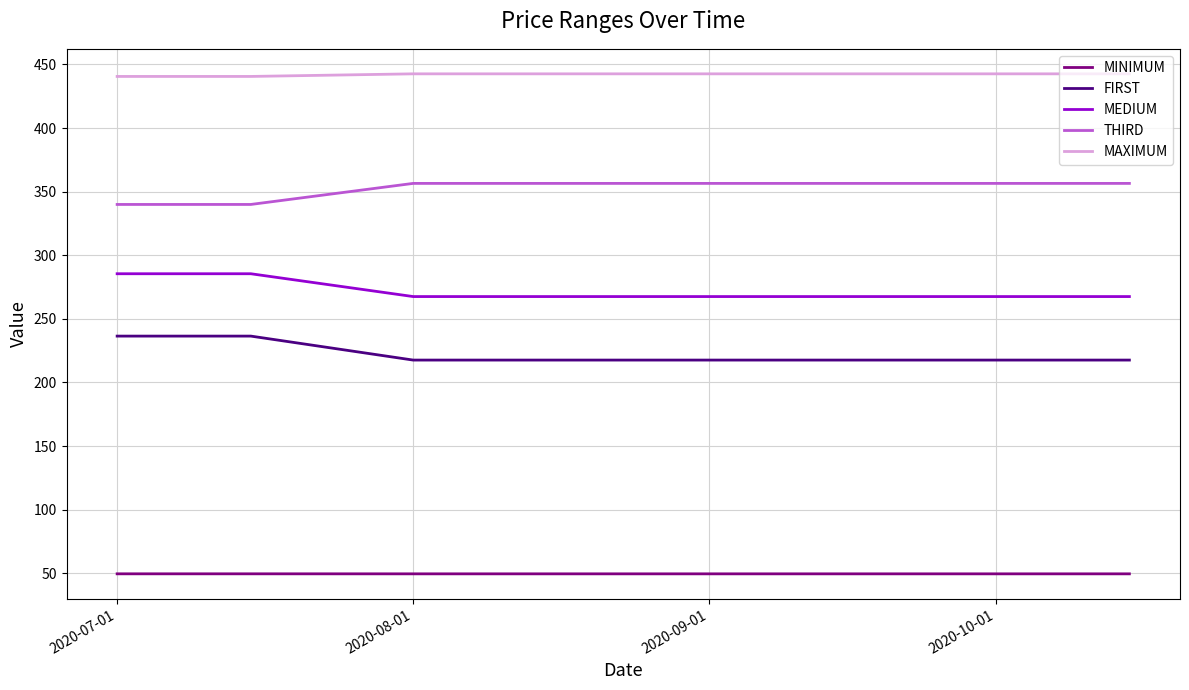

What is the minimum value for MINIMUM?

49.5